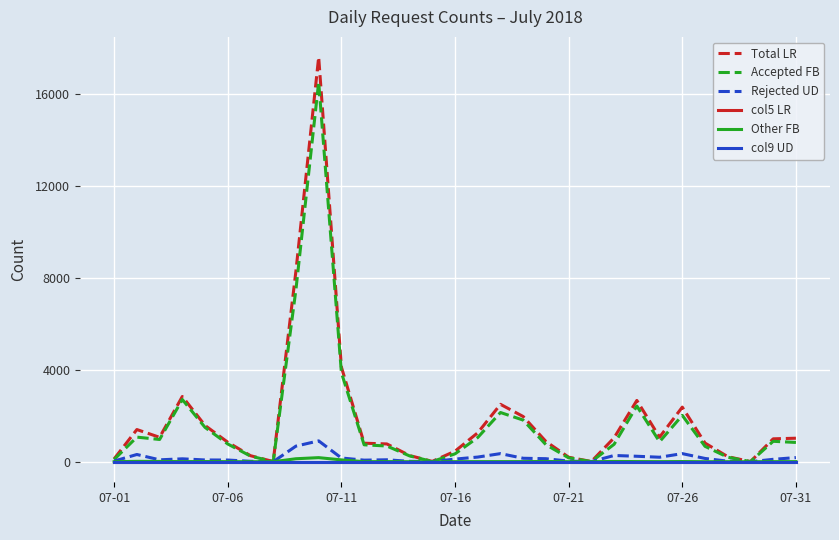

List the series in order of their peak value, lowest first.

col5 LR, col9 UD, Other FB, Rejected UD, Accepted FB, Total LR